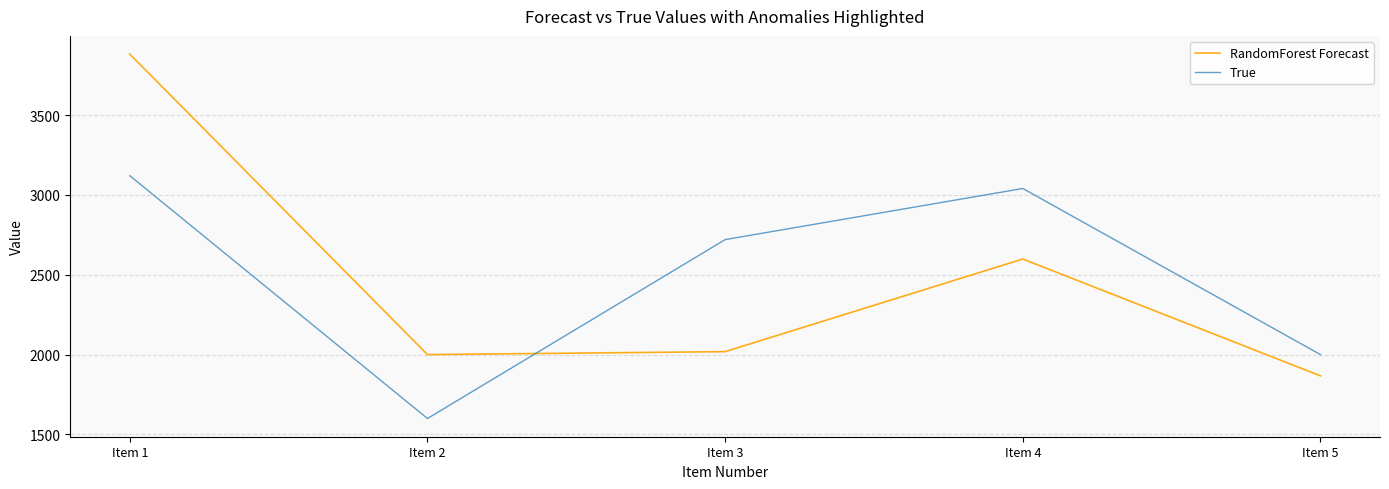

What is the average value of the RandomForest Forecast series?

2473.1